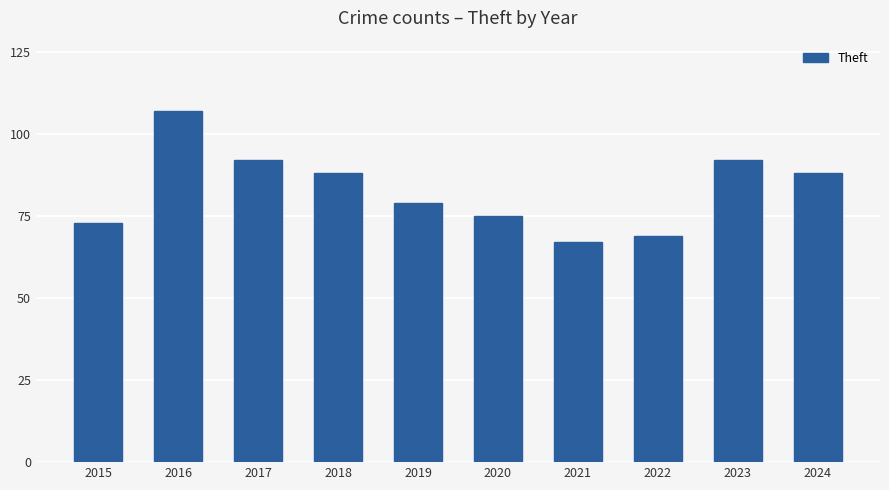

Are the bars horizontal?

No